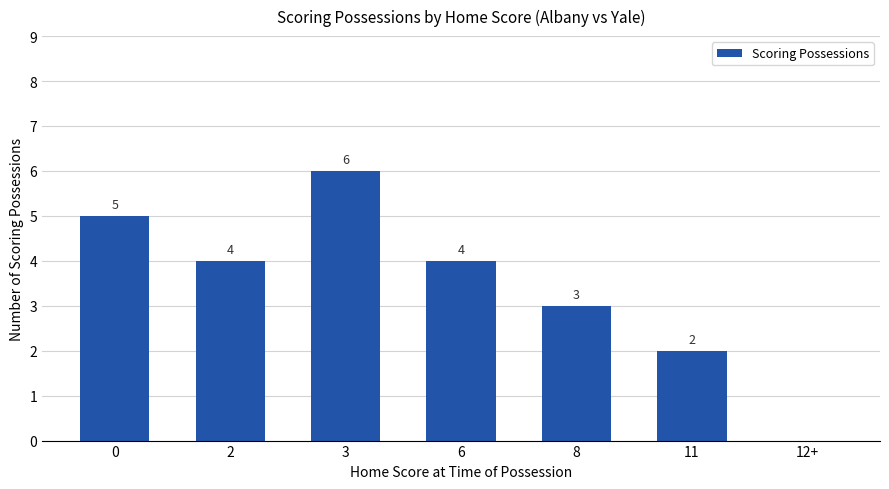

What is the sum of all values?

24